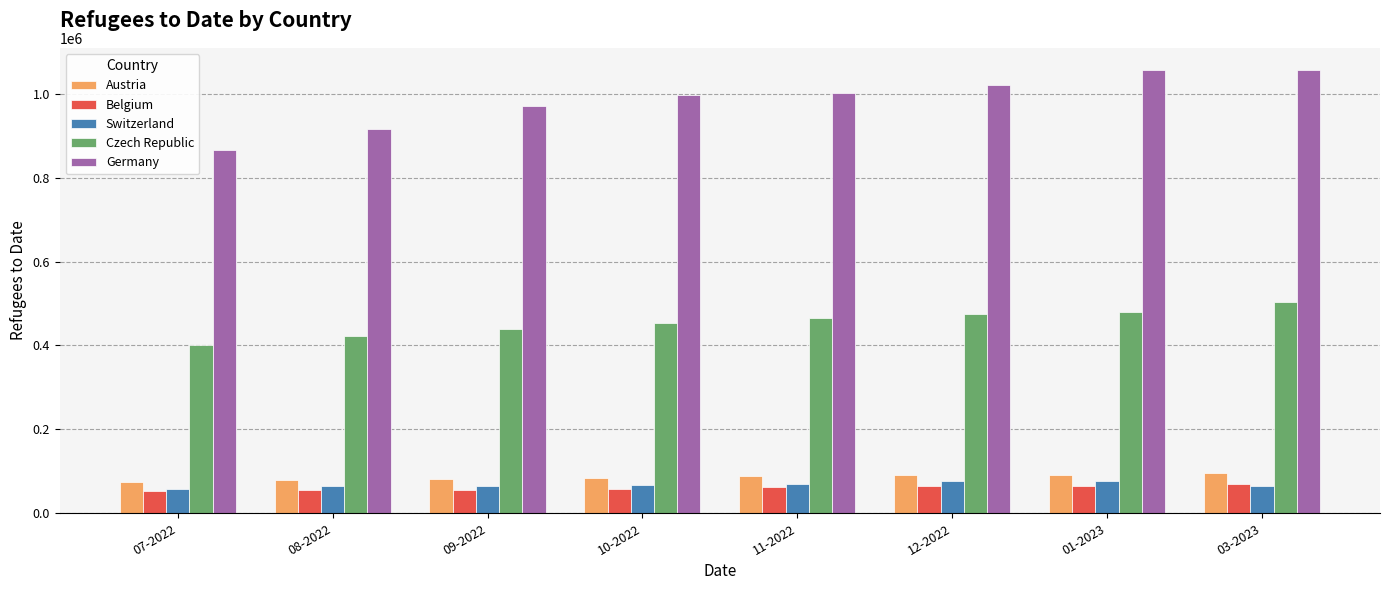

What is the approximate value of Austria at 07-2022?

74492